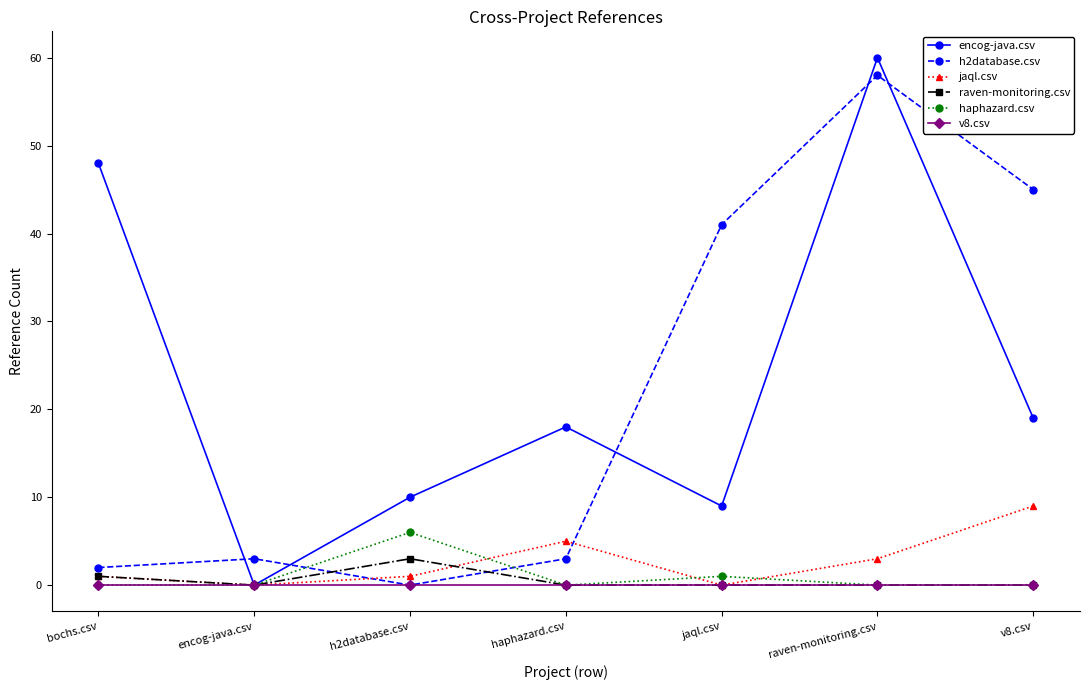

Which series changed the most between bochs.csv and raven-monitoring.csv?

h2database.csv